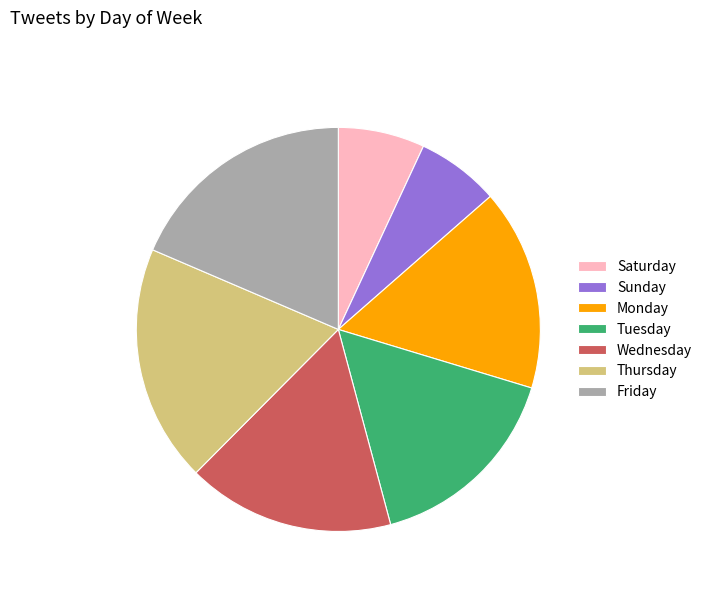

How many slices are in this pie chart?

7